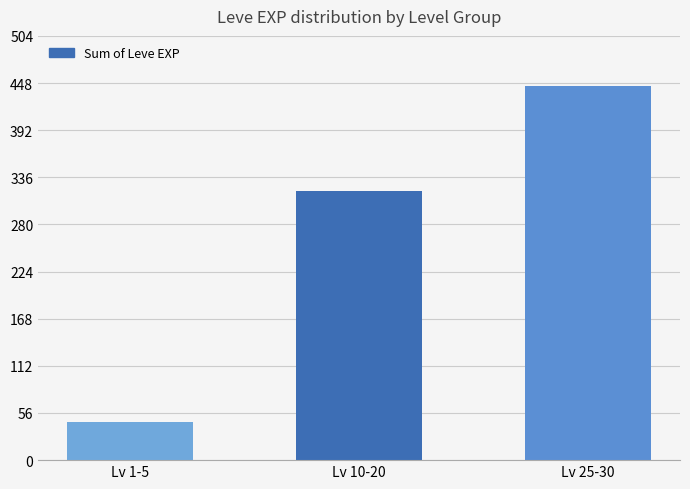

What is the approximate value at Lv 25-30, to the nearest 10?

440